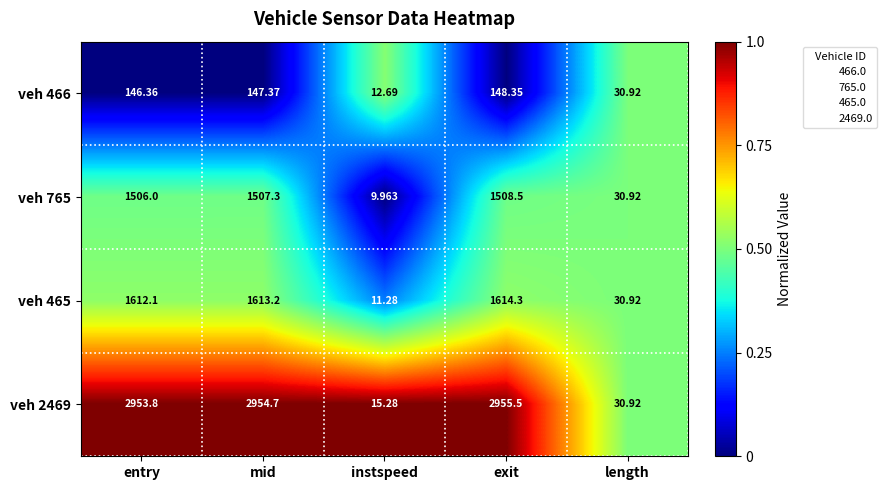

How many values in the veh 466 series are below 146?

2